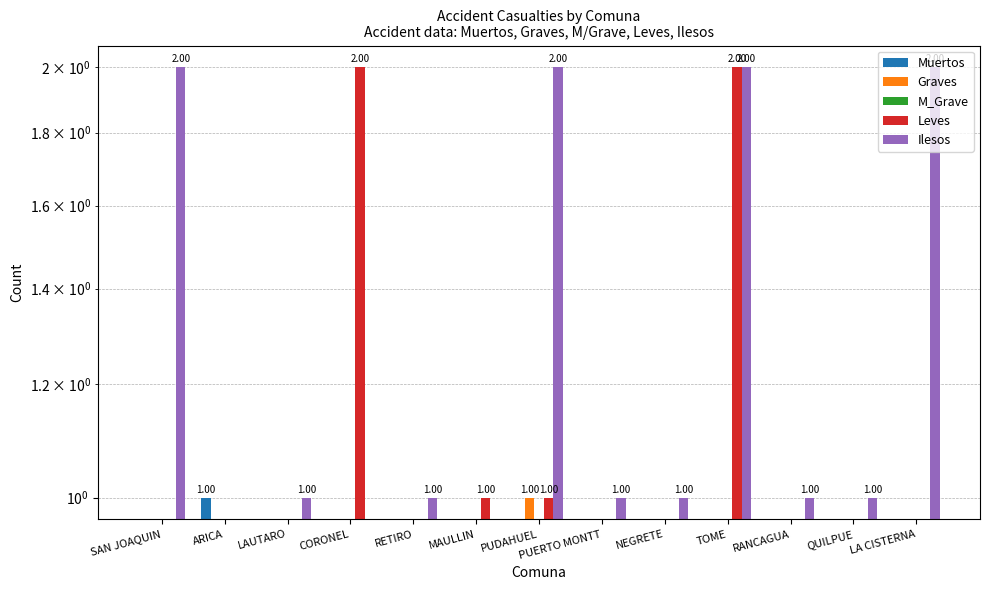

At which category does the chart reach its minimum across all series?

SAN JOAQUIN